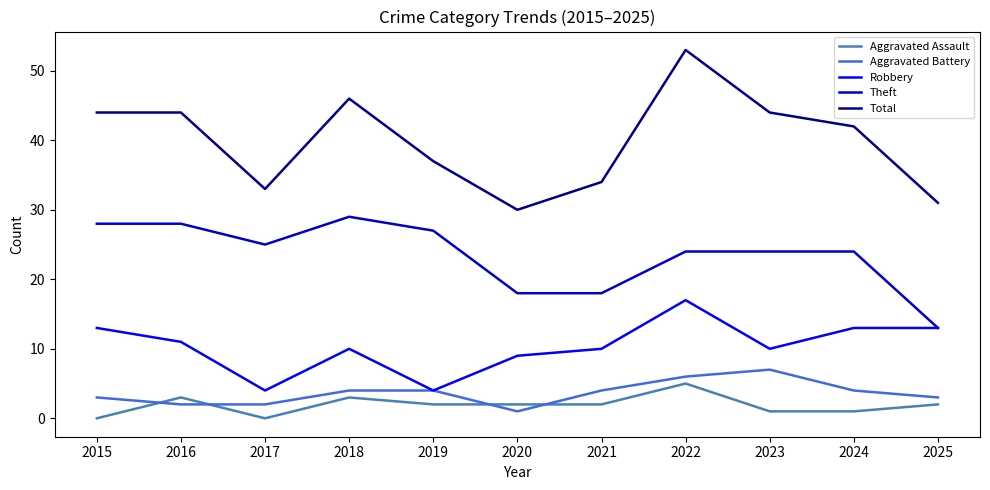

At which category does the chart reach its peak across all series?

2022